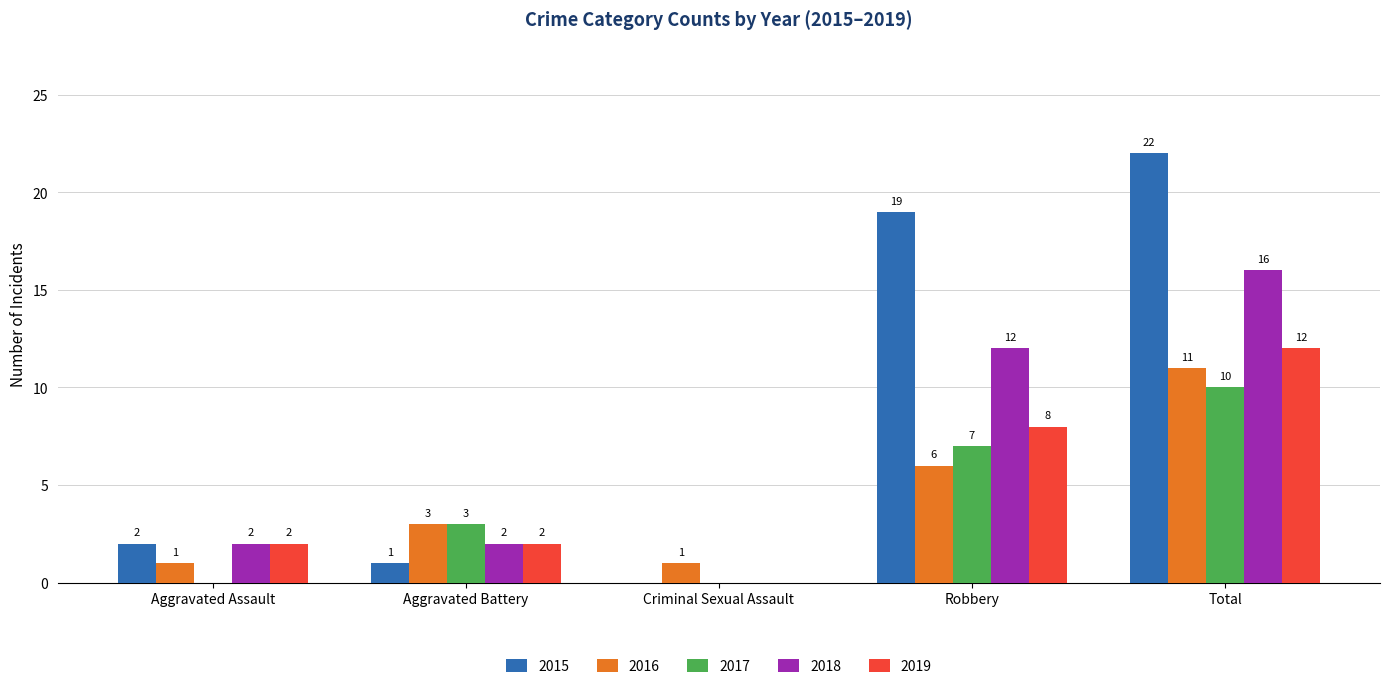

Which category has the highest value in the 2015 series?

Total